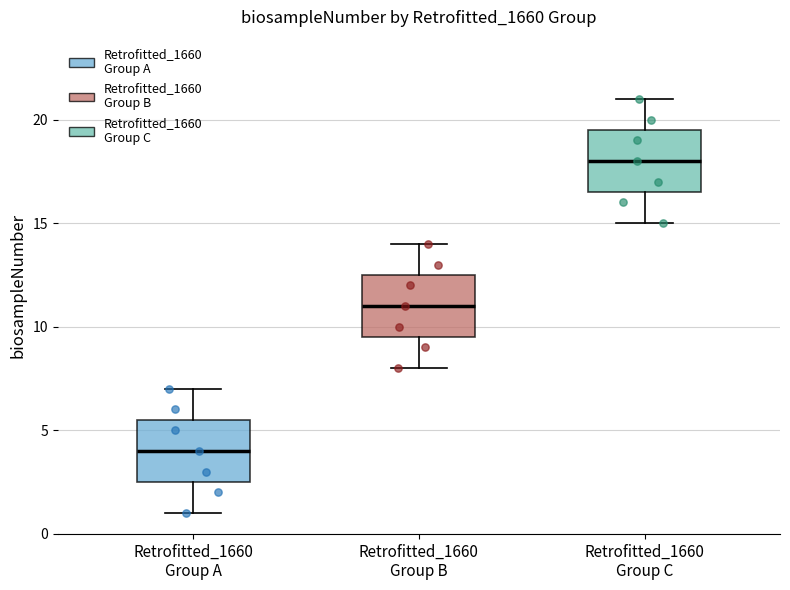

Reading left to right, read every box against the y-axis: the position of its median line, the range the box covers, and the ends of its whiskers. The values are not printed on the chart, so give them approximately, as read against the axis.

Retrofitted_1660 Group A: median 4.0, box 2.5 to 5.5, whiskers 1.0 to 7.0
Retrofitted_1660 Group B: median 11.0, box 9.5 to 12.5, whiskers 8.0 to 14.0
Retrofitted_1660 Group C: median 18.0, box 16.5 to 19.5, whiskers 15.0 to 21.0